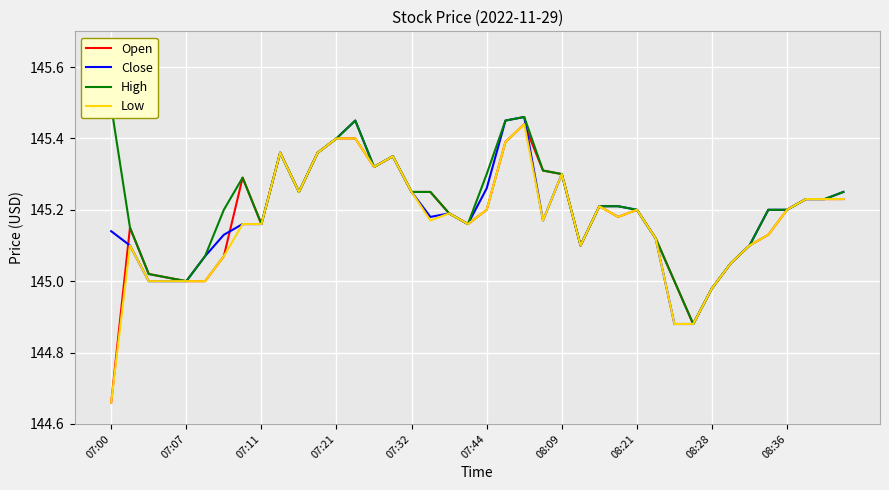

What is the difference between the Open values at 39 and 13?

0.2